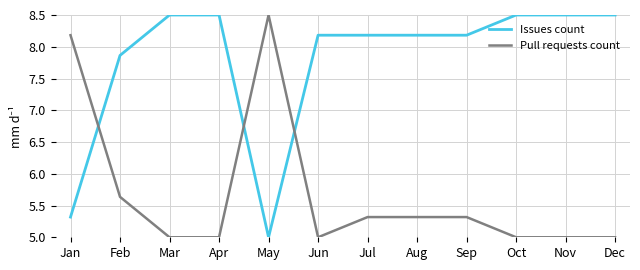

Does the chart display data point markers on the line(s)?

No